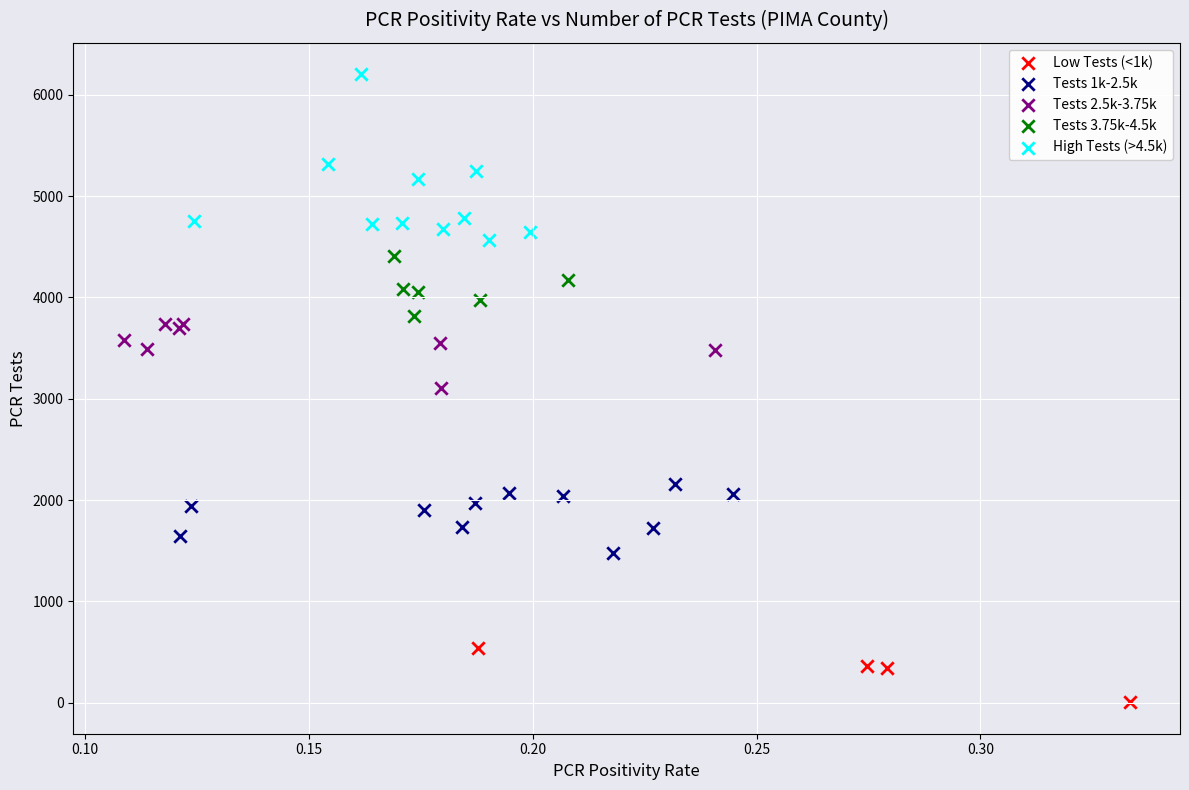

What are all the series names shown in the legend?

Low Tests (<1k), Tests 1k-2.5k, Tests 2.5k-3.75k, Tests 3.75k-4.5k, High Tests (>4.5k)